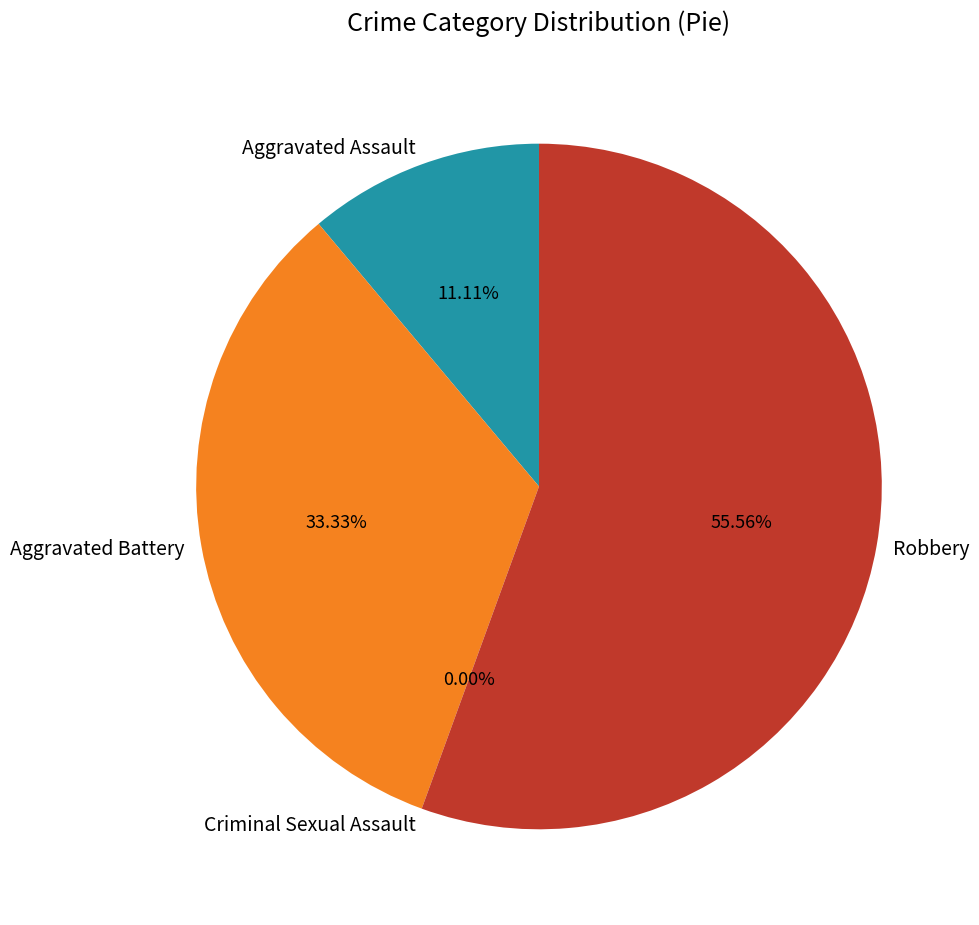

To the nearest percent, what is the difference between the Aggravated Assault and Criminal Sexual Assault slice percentages?

11%